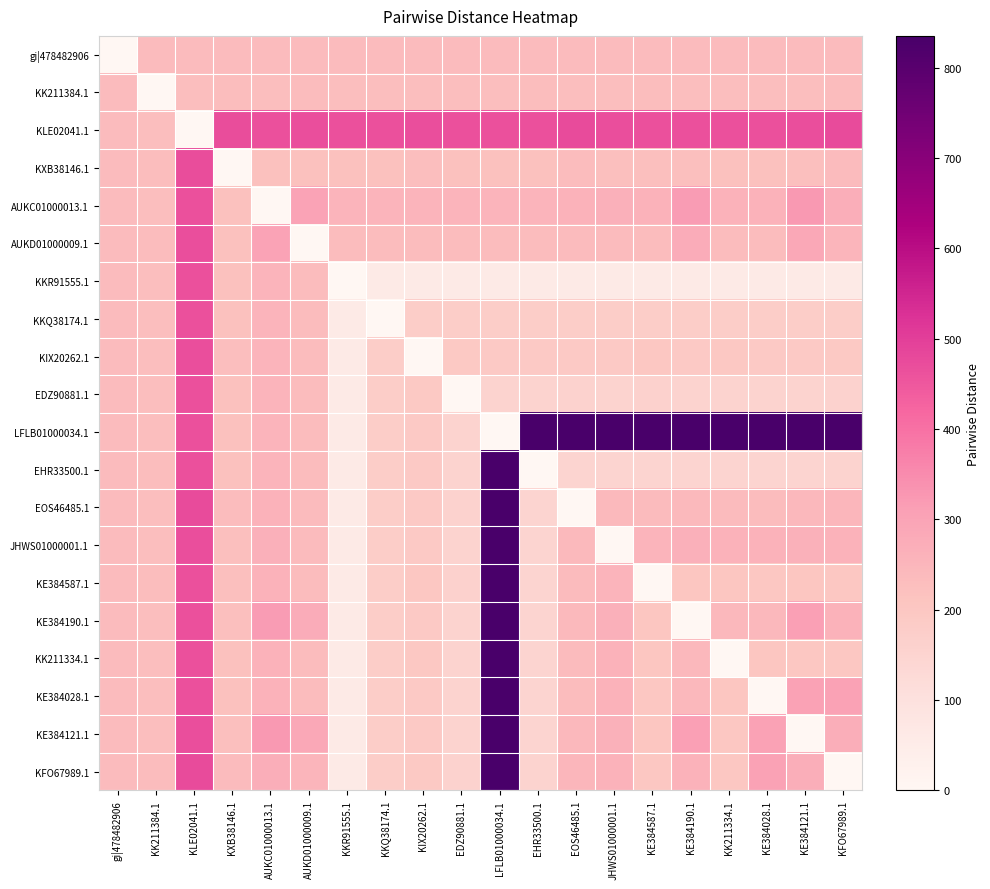

What is the difference between the highest and lowest values at KK211334.1?

835